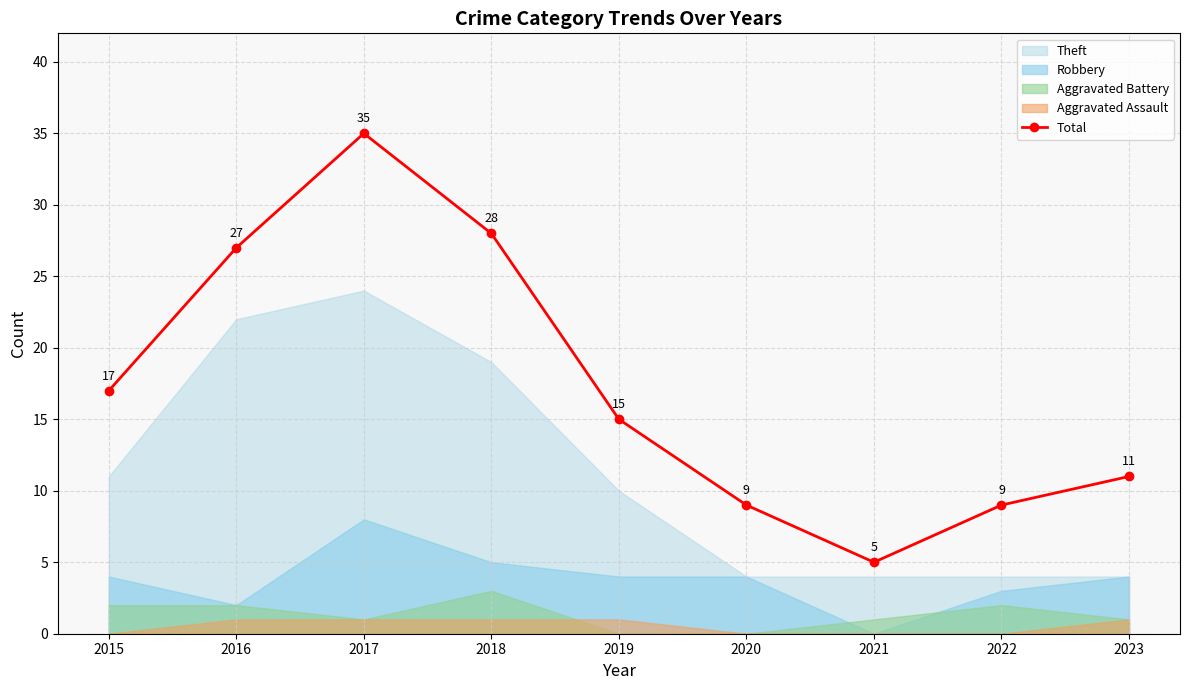

Rank the categories by value from highest to lowest.

2017, 2018, 2016, 2015, 2019, 2023, 2020, 2022, 2021